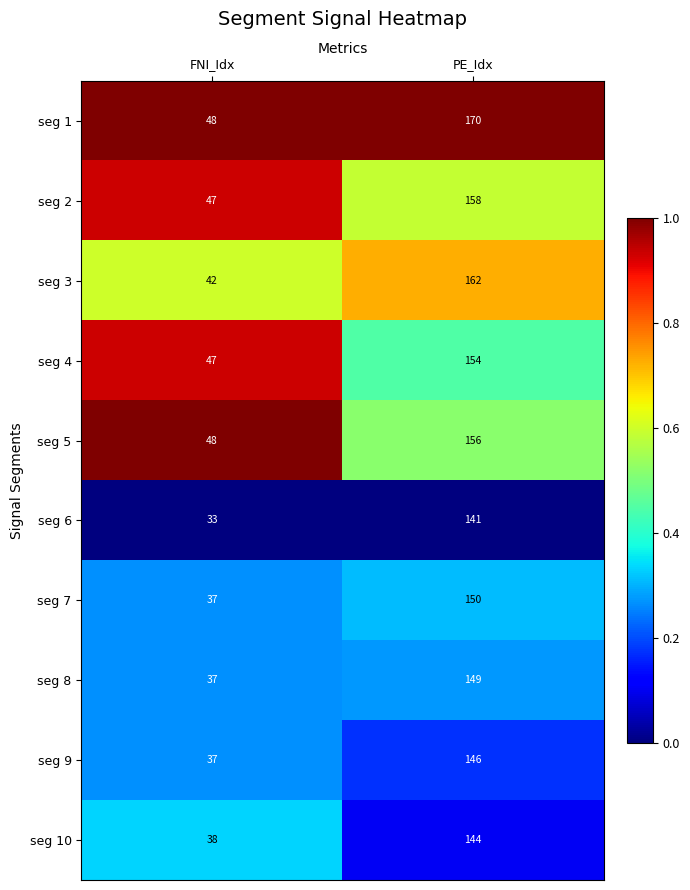

What value does the seg 8 series have at FNI_Idx?

37